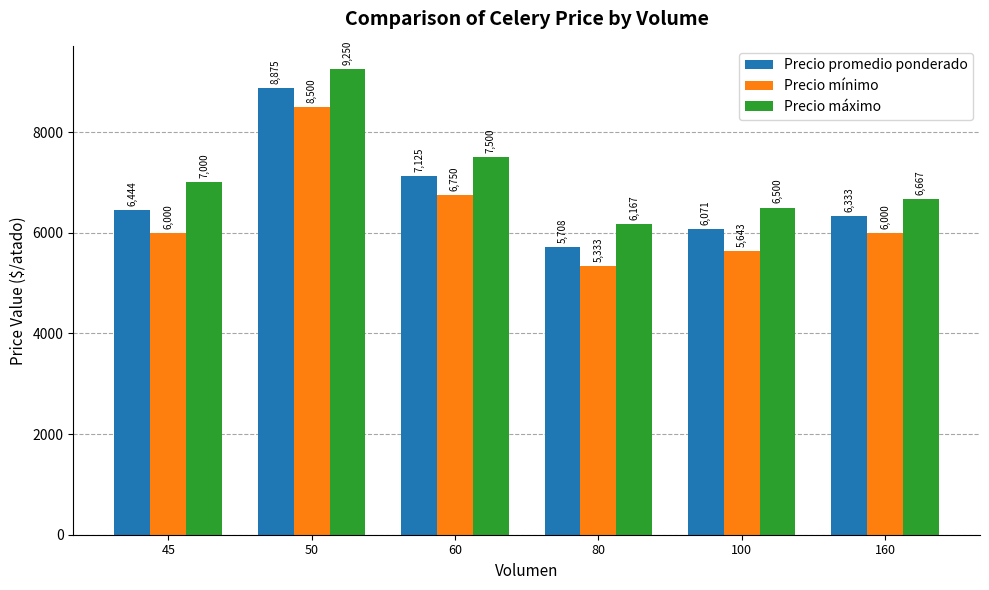

What is the difference between the Precio promedio ponderado values at 160 and 80?

625.0